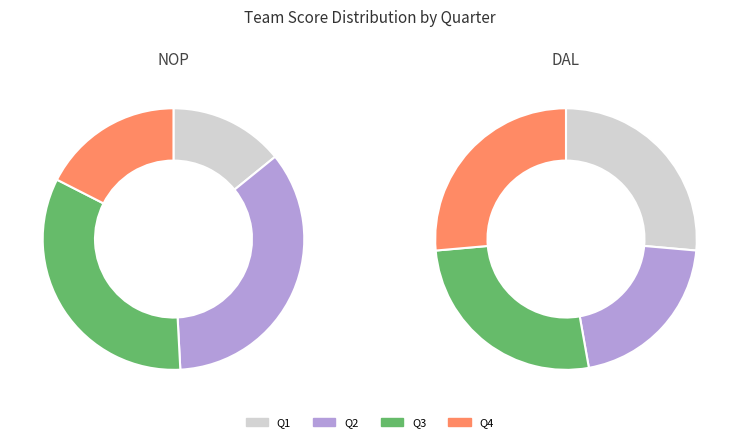

What percentage is NOT represented by Q3?

66.7%